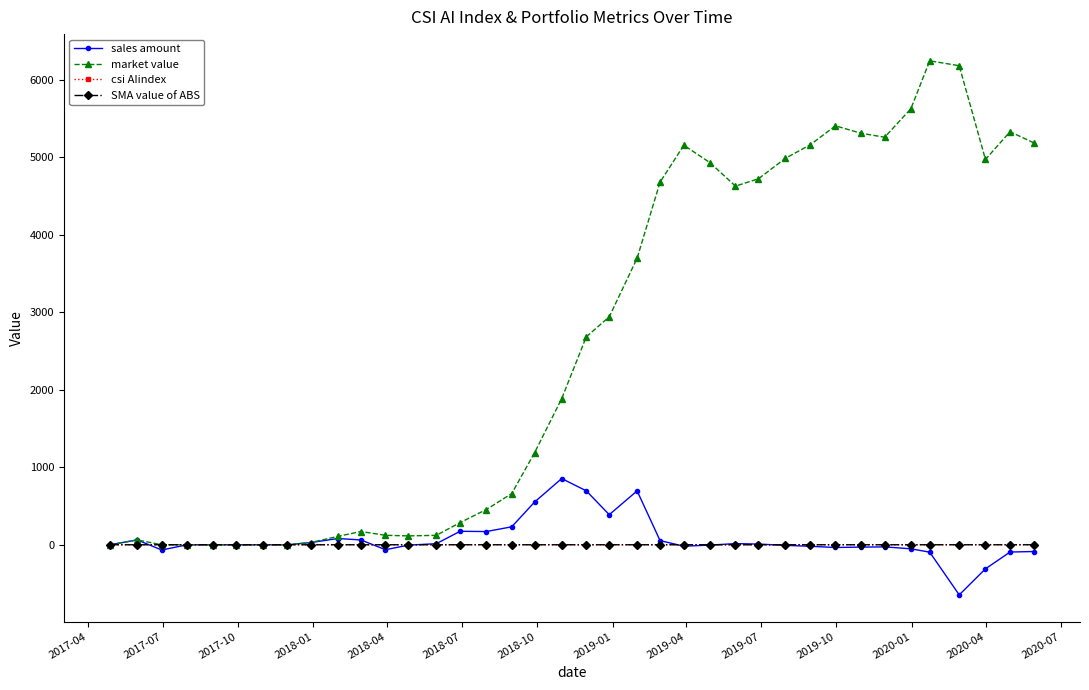

In market value, how many points are higher than both neighbors (excluding endpoints)?

6